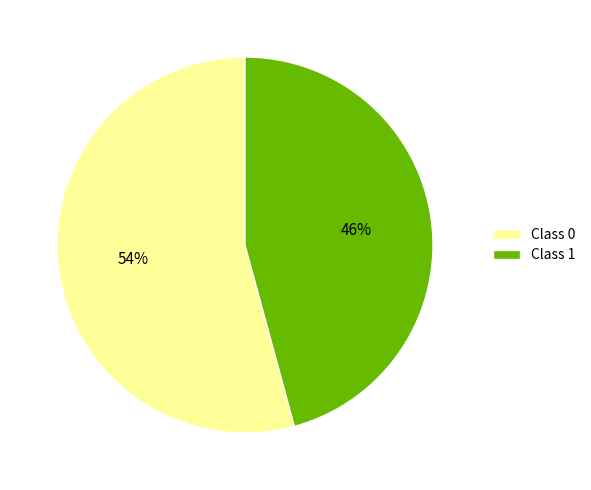

Is it true that Class 1 is 46% of the pie?

True